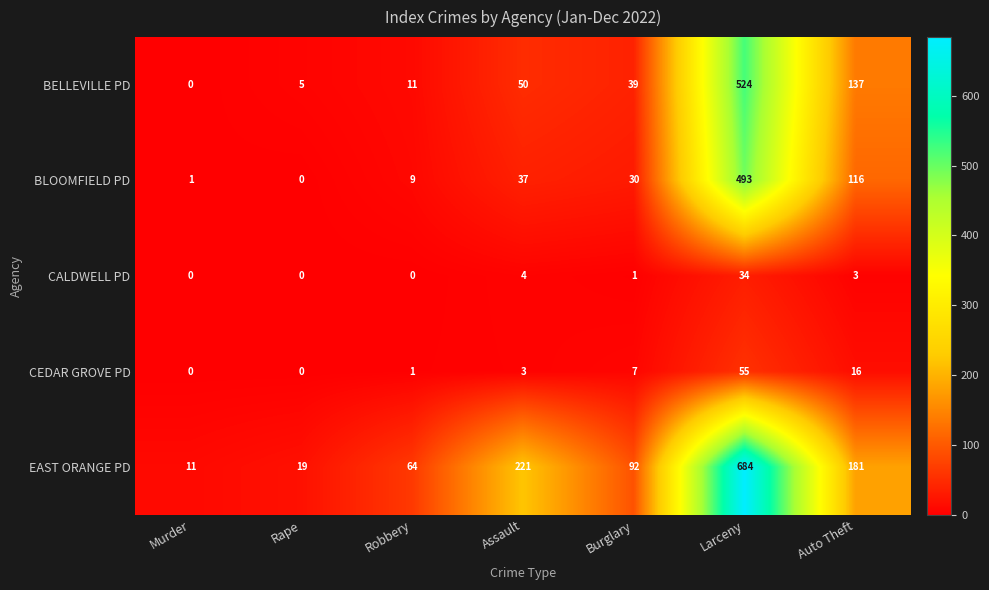

How many data points does each series have?

7